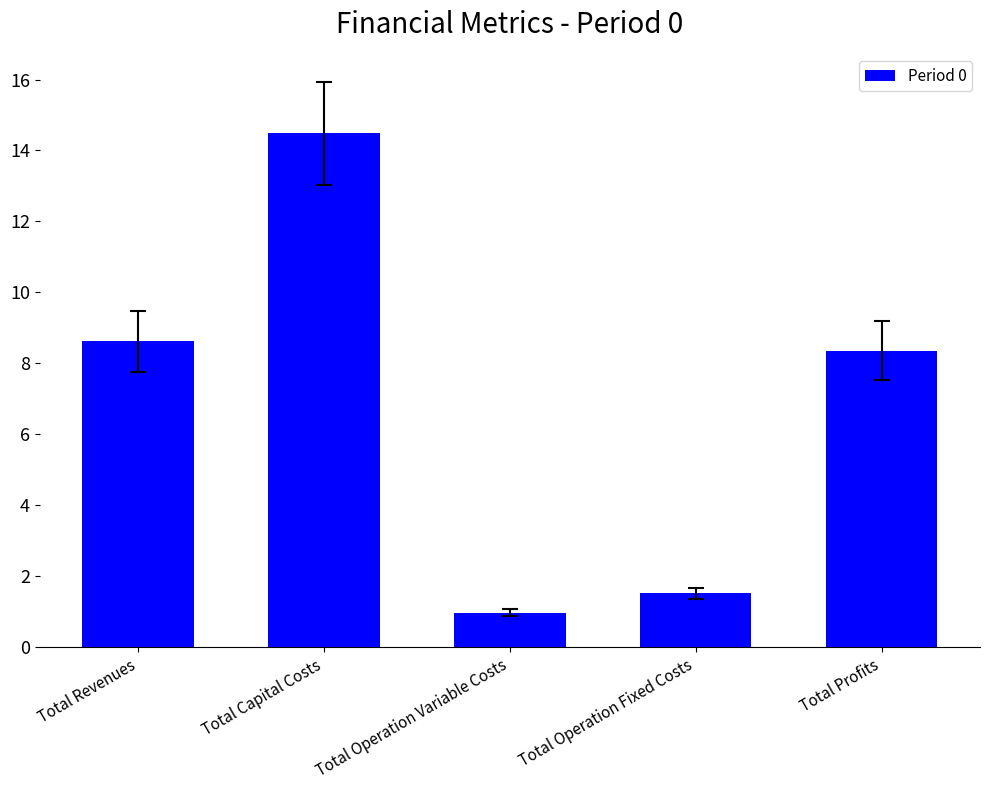

What is the greatest value displayed?

14.5